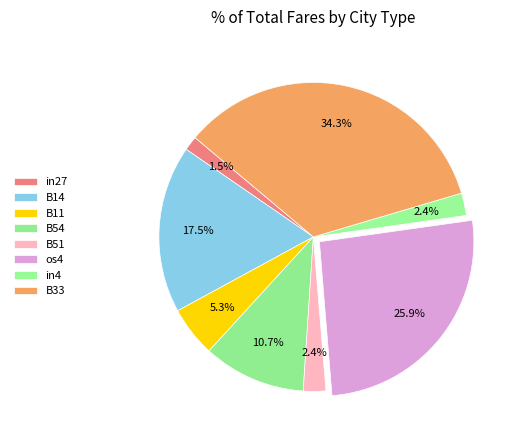

Is there a majority slice in this chart?

No